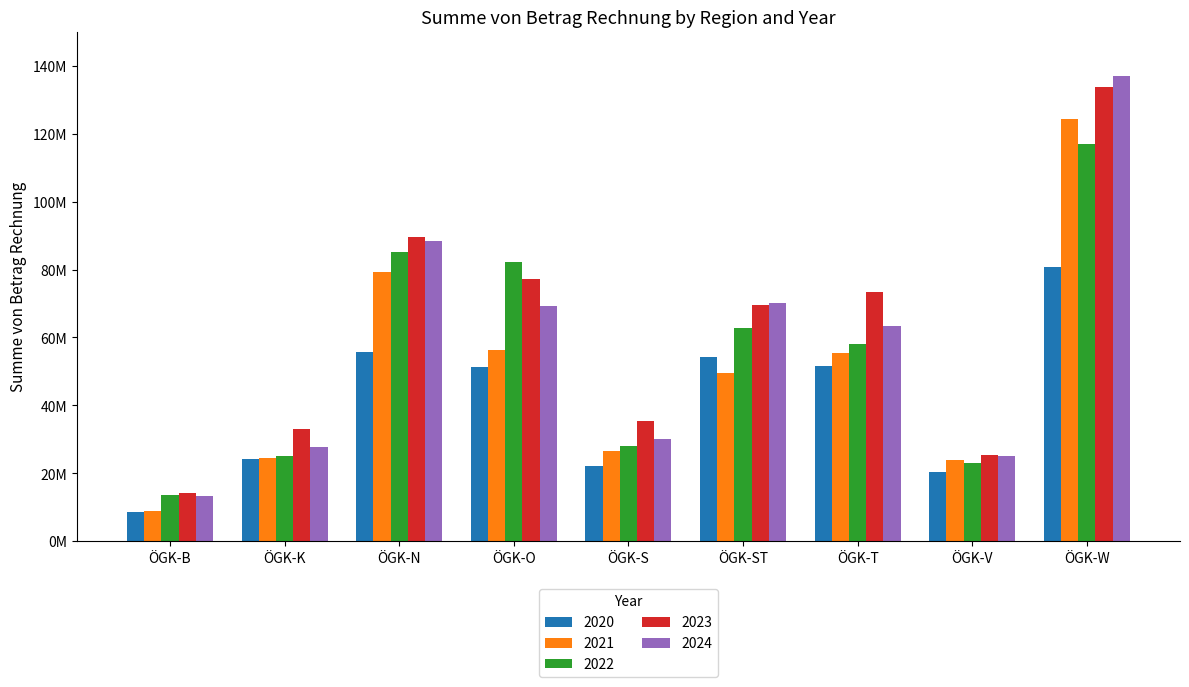

What are all the series names shown in the legend?

2020, 2021, 2022, 2023, 2024